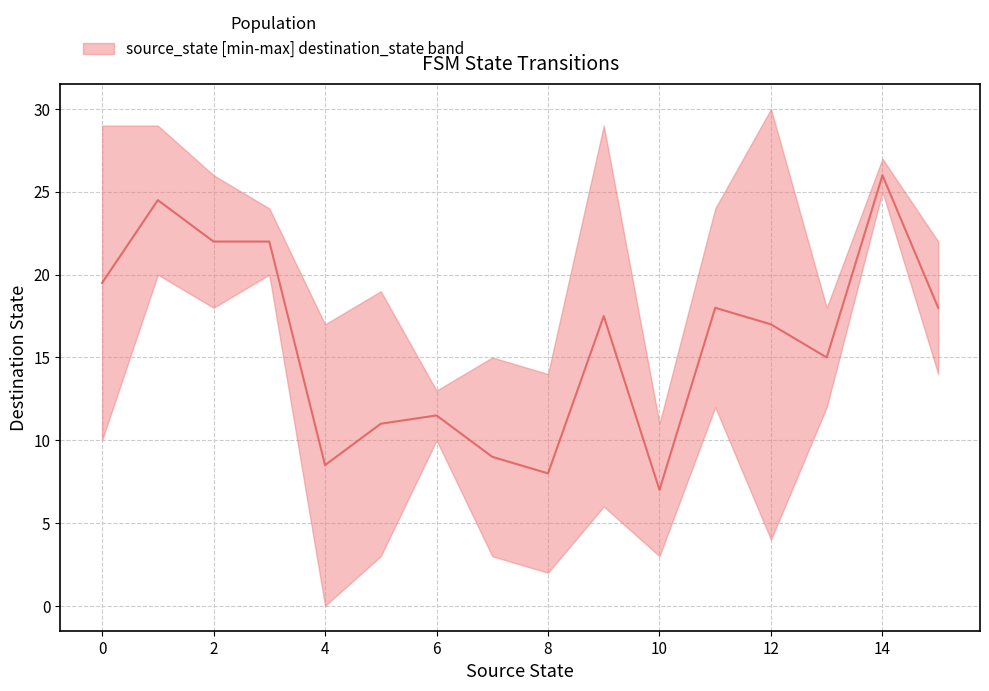

What is the minimum value shown in the chart?

7.0